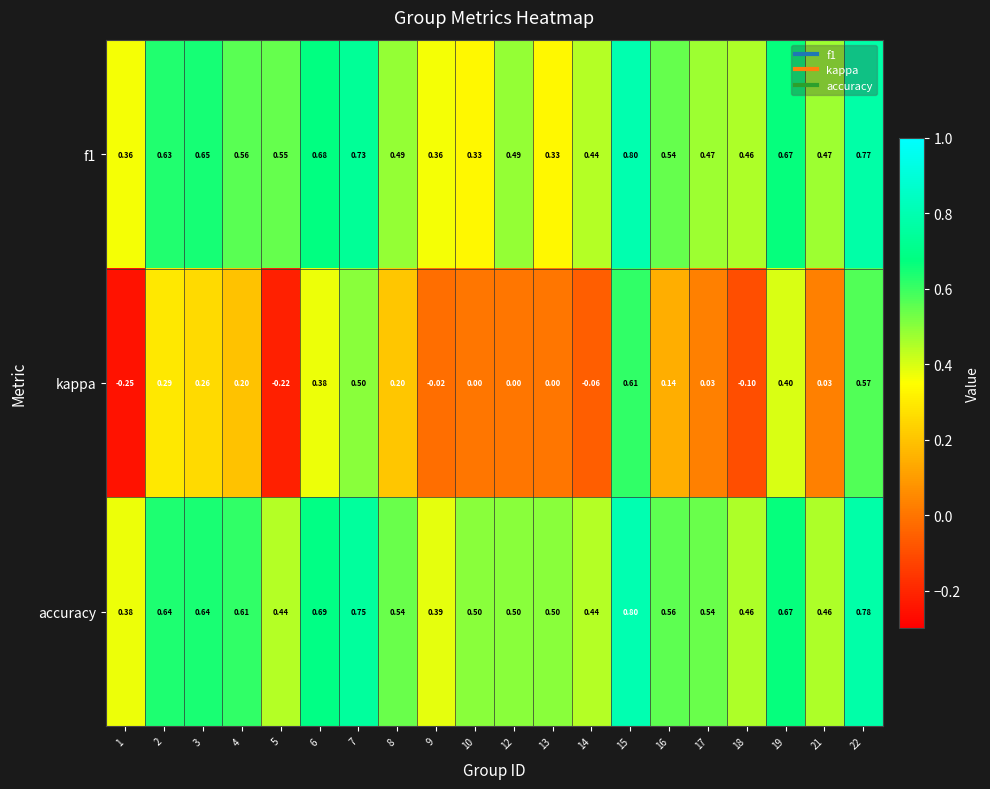

Which series has the largest total across all categories?

accuracy